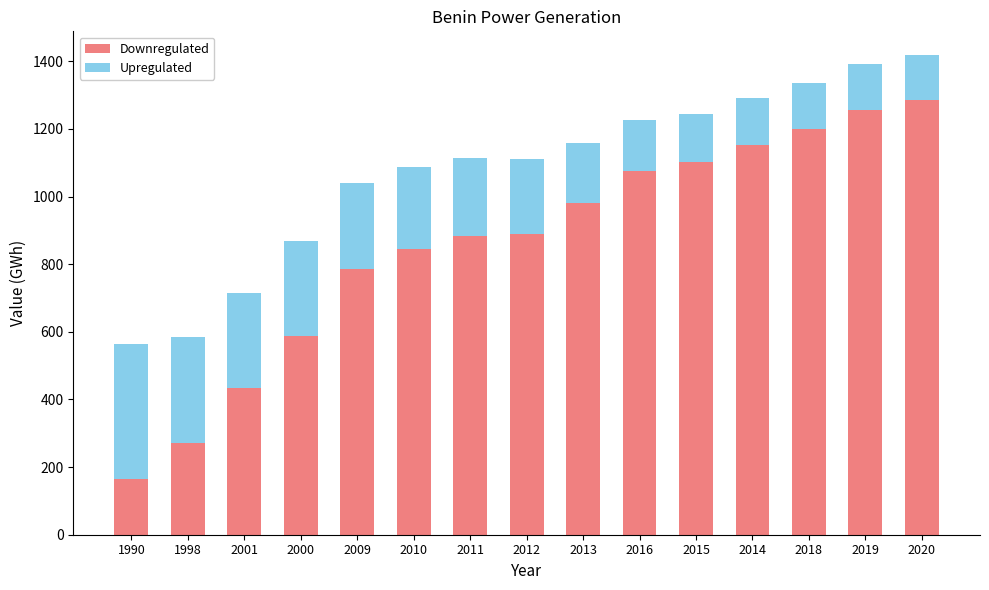

What is the maximum value for Downregulated?

1286.7